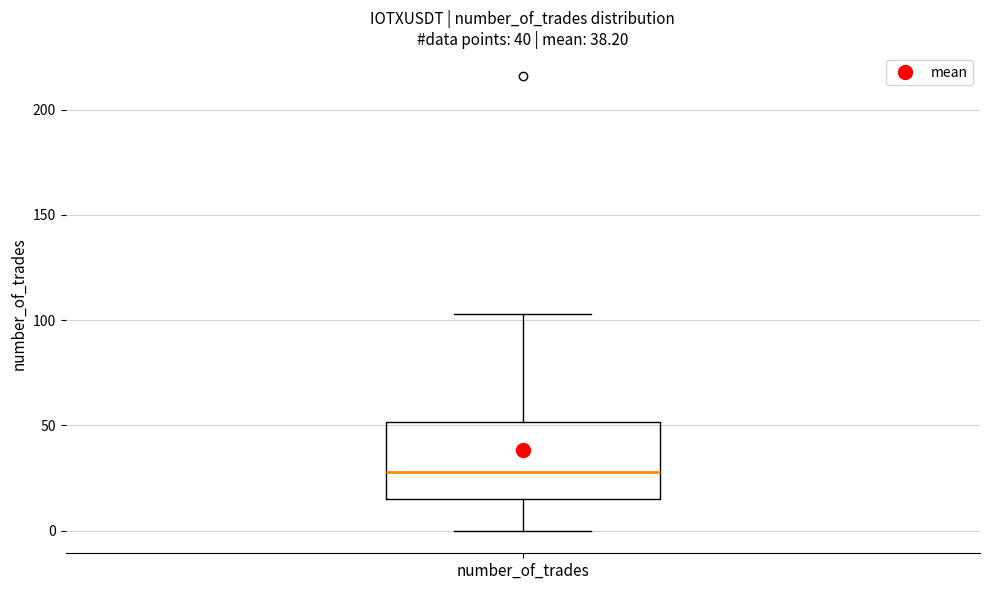

Read this box plot against the y-axis: the position of the median line, the range covered by the box, and the ends of both whiskers. The values are not printed on the chart, so give them approximately, as read against the axis.

median 30, box 15 to 50, whiskers 0 to 105